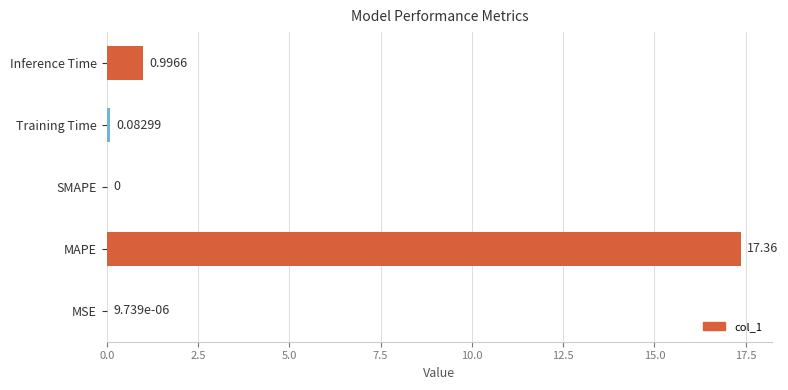

Between MAPE and Training Time, which is larger?

MAPE